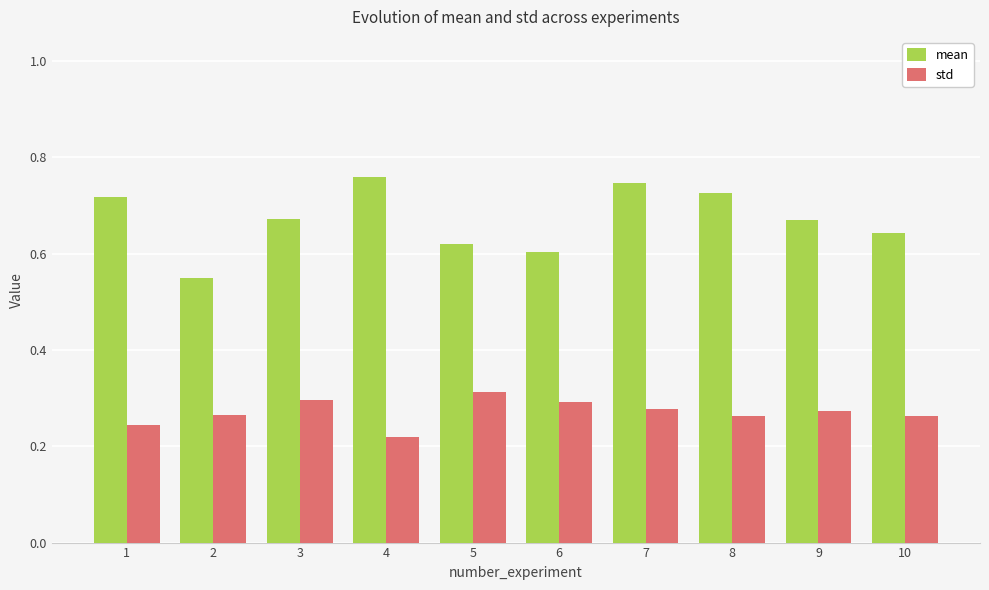

The std series shows 0.1 at 1. True or false?

False